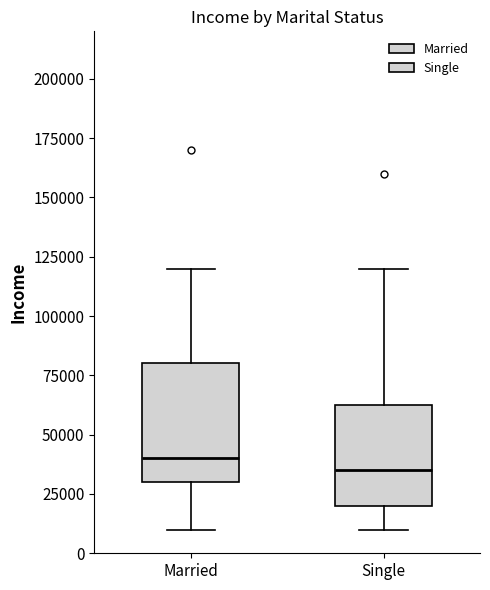

Which box's median line is the highest?

Married